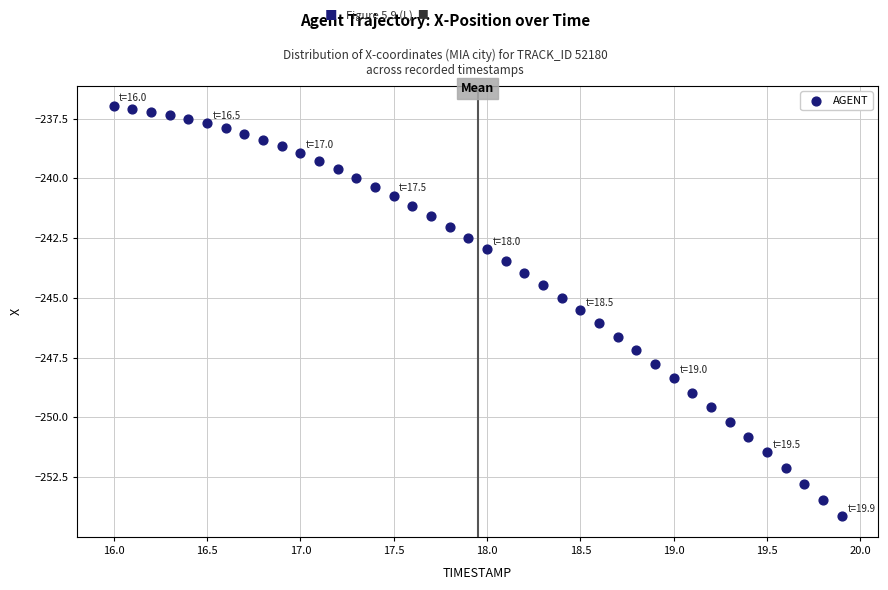

What is the range of X values (max minus min)?

3.9